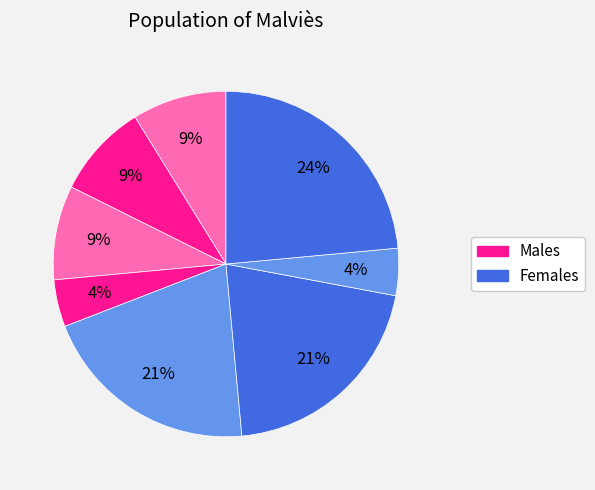

Does any single category account for the majority?

No